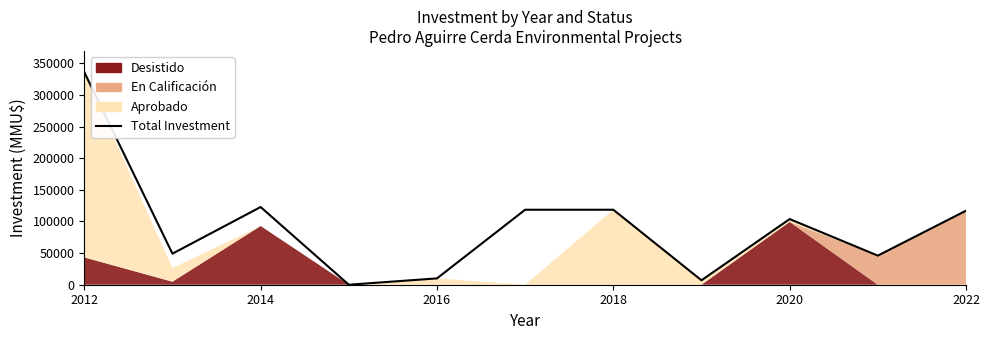

Reading left to right, extract all data points from this chart.

335936	49100	122800	0	10000	118526	118526	7000	103790	46000	117000